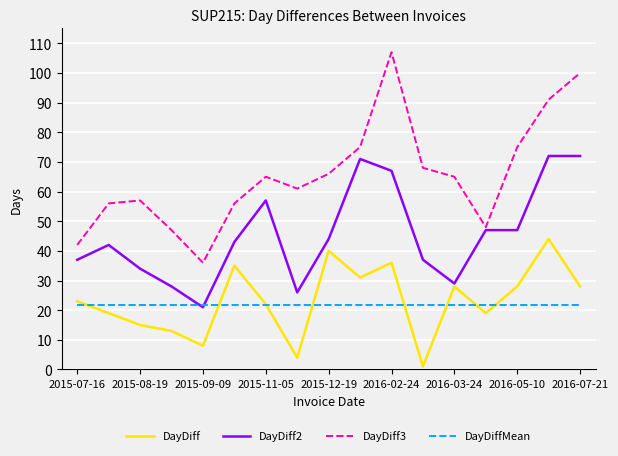

Reading left to right, list all the values displayed in this chart.

DayDiff: 23.0	19.0	15.0	13.0	8.0	35.0	22.0	4.0	40.0	31.0	36.0	1.0	28.0	19.0	28.0	44.0	28.0
DayDiff2: 37.0	42.0	34.0	28.0	21.0	43.0	57.0	26.0	44.0	71.0	67.0	37.0	29.0	47.0	47.0	72.0	72.0
DayDiff3: 42.0	56.0	57.0	47.0	36.0	56.0	65.0	61.0	66.0	75.0	107.0	68.0	65.0	48.0	75.0	91.0	100.0
DayDiffMean: 21.7	21.7	21.7	21.7	21.7	21.7	21.7	21.7	21.7	21.7	21.7	21.7	21.7	21.7	21.7	21.7	21.7